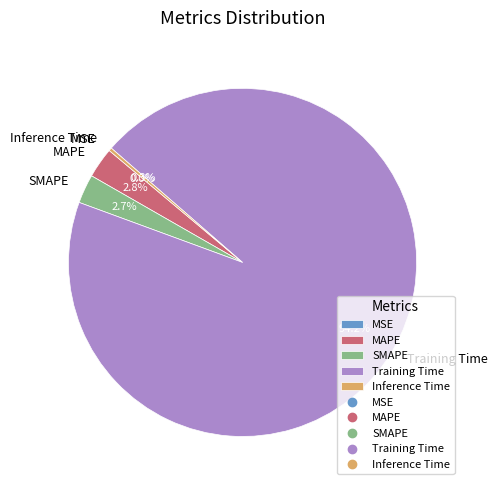

What is the largest slice in the pie chart?

Training Time